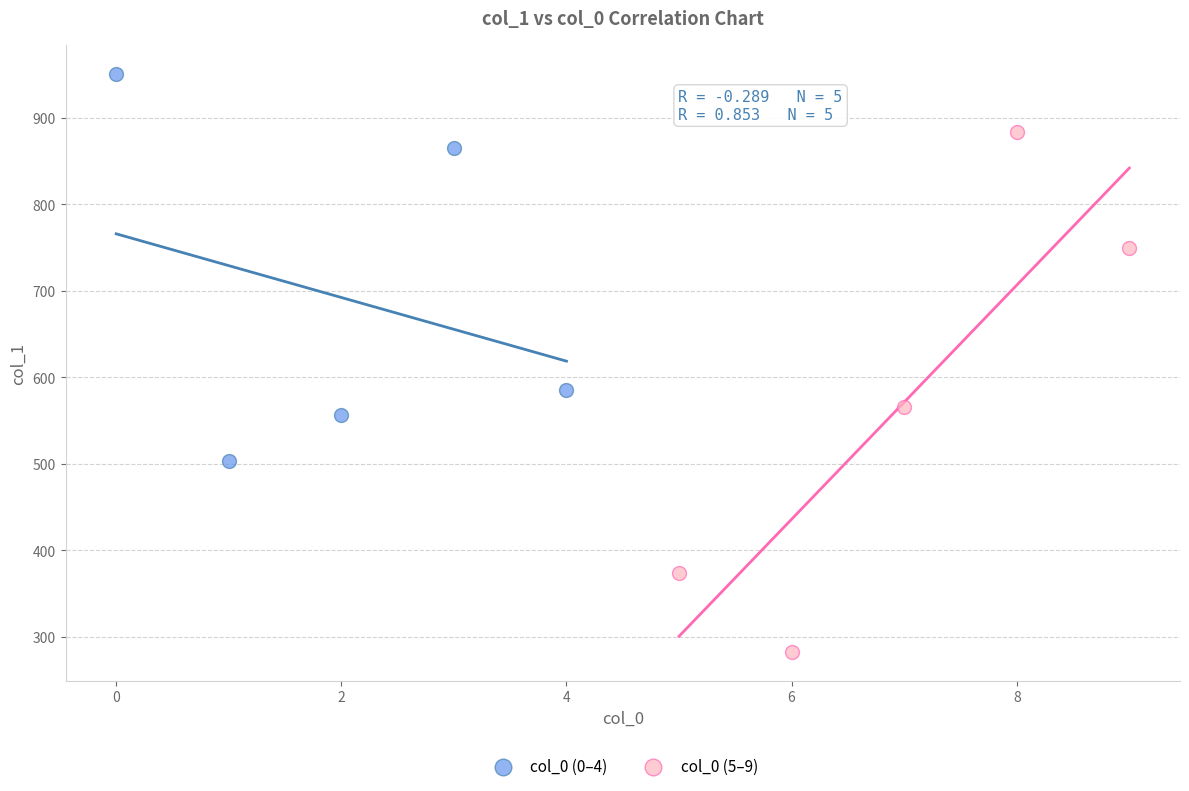

Which series reaches the maximum Y coordinate?

col_0 (0–4)